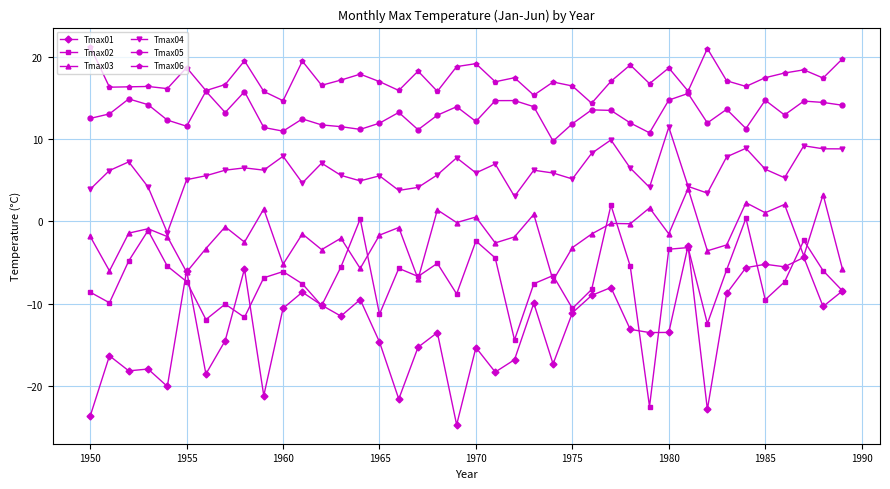

Which series has the largest total across all categories?

Tmax06